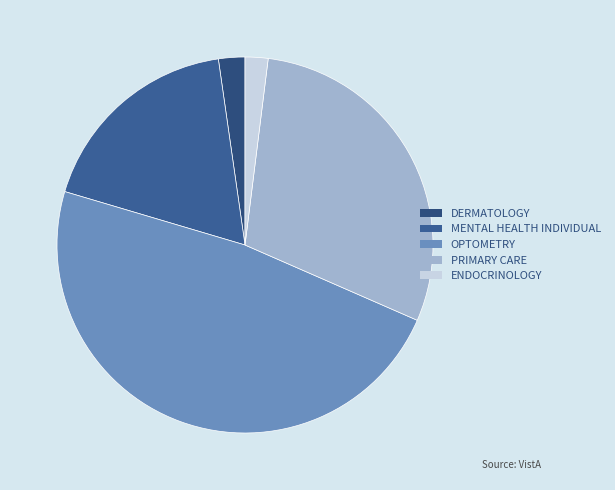

What is the ratio of the value at PRIMARY CARE to the value at MENTAL HEALTH INDIVIDUAL?

1.6